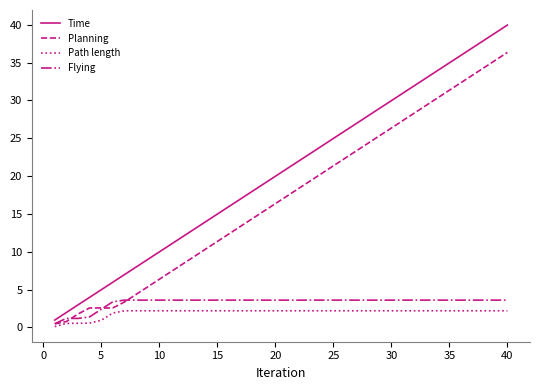

What is the lowest value of the Time series?

1.0